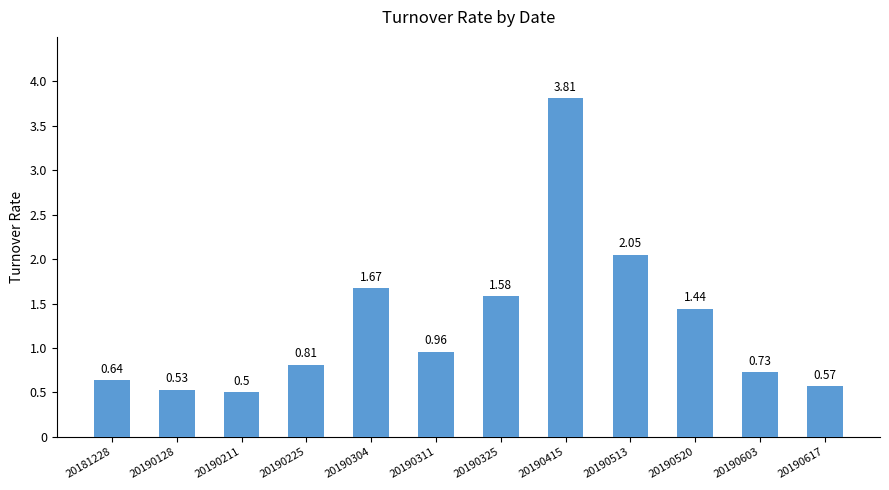

Between 20190325 and 20190128, which is larger?

20190325